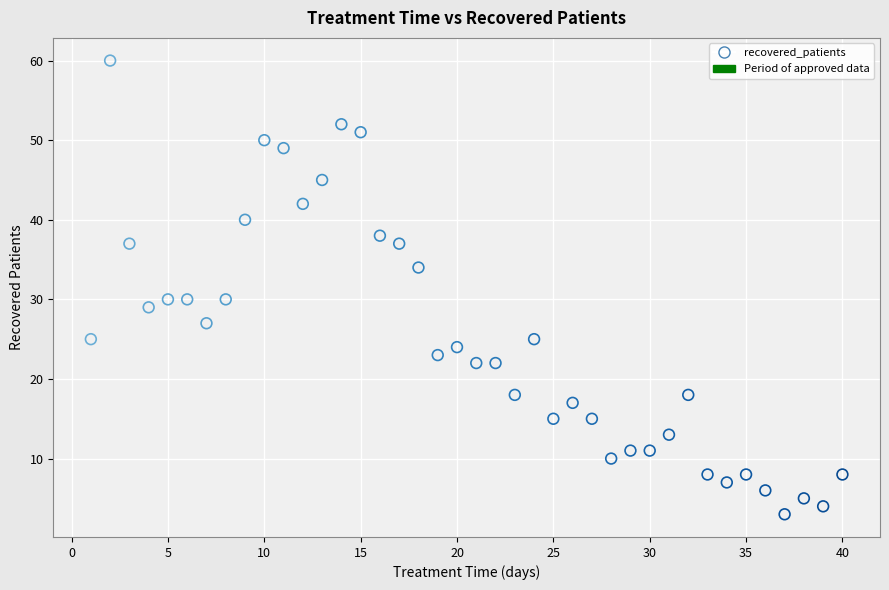

What is the range of X values (max minus min)?

39